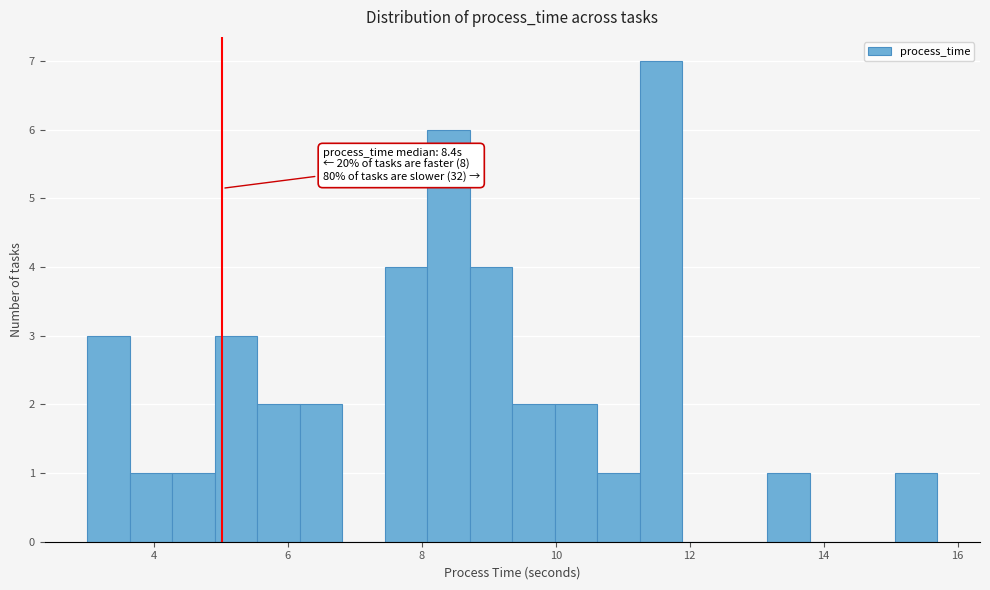

Read against the x-axis, roughly where is the centre of the tallest bar?

11.6